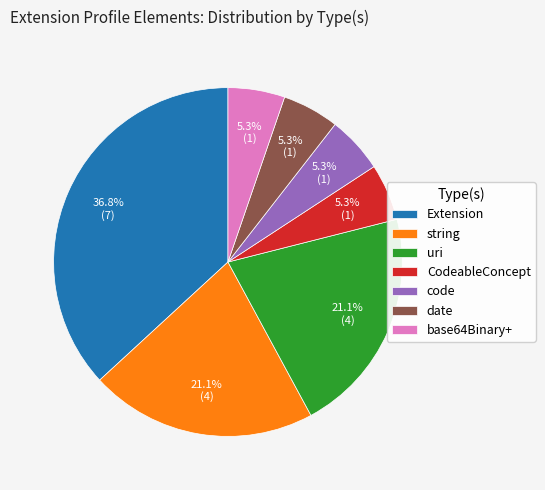

Which slice is the largest?

Extension